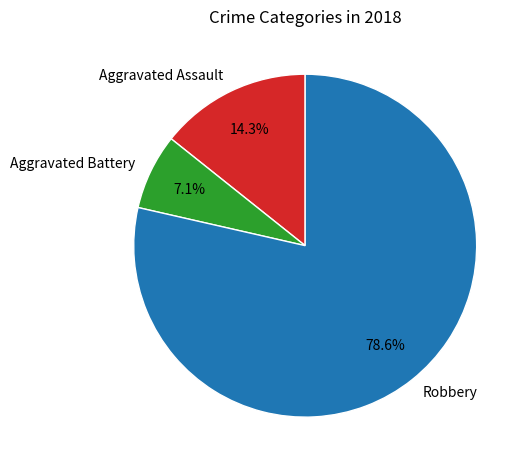

To the nearest percent, what is the difference between the Aggravated Battery and Aggravated Assault slice percentages?

7%